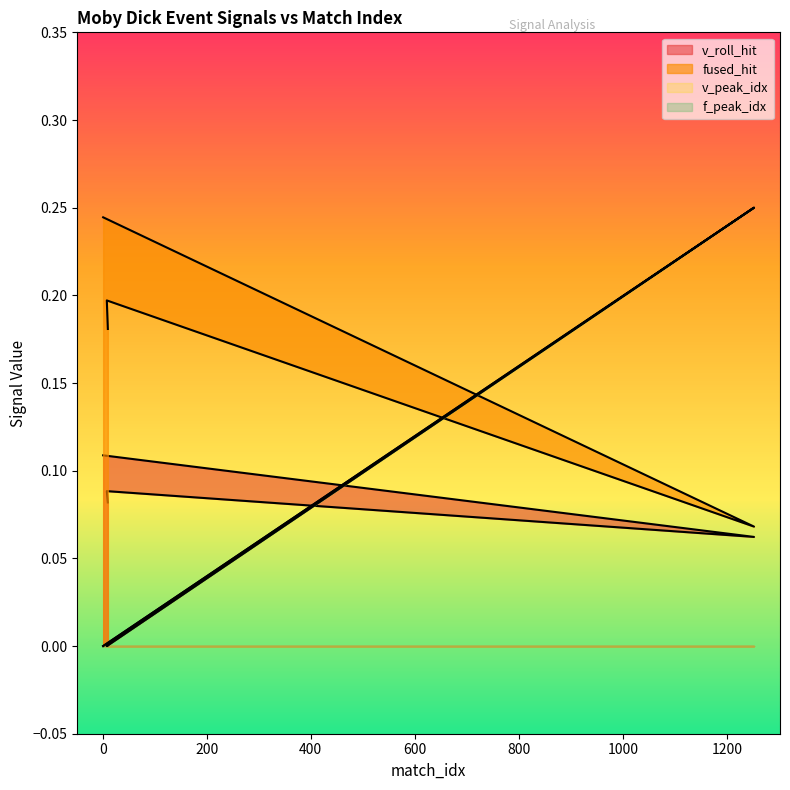

Reading left to right, transcribe all the data shown in this chart.

v_roll_hit: 0.1	0.1	0.1	0.1	0.1	0.1
fused_hit: 0.2	0.1	0.2	0.2	0.2	0.2
v_peak_idx: 0.0	0.2	0.0	0.0	0.0	0.0
f_peak_idx: 0.0	0.2	0.0	0.0	0.0	0.0